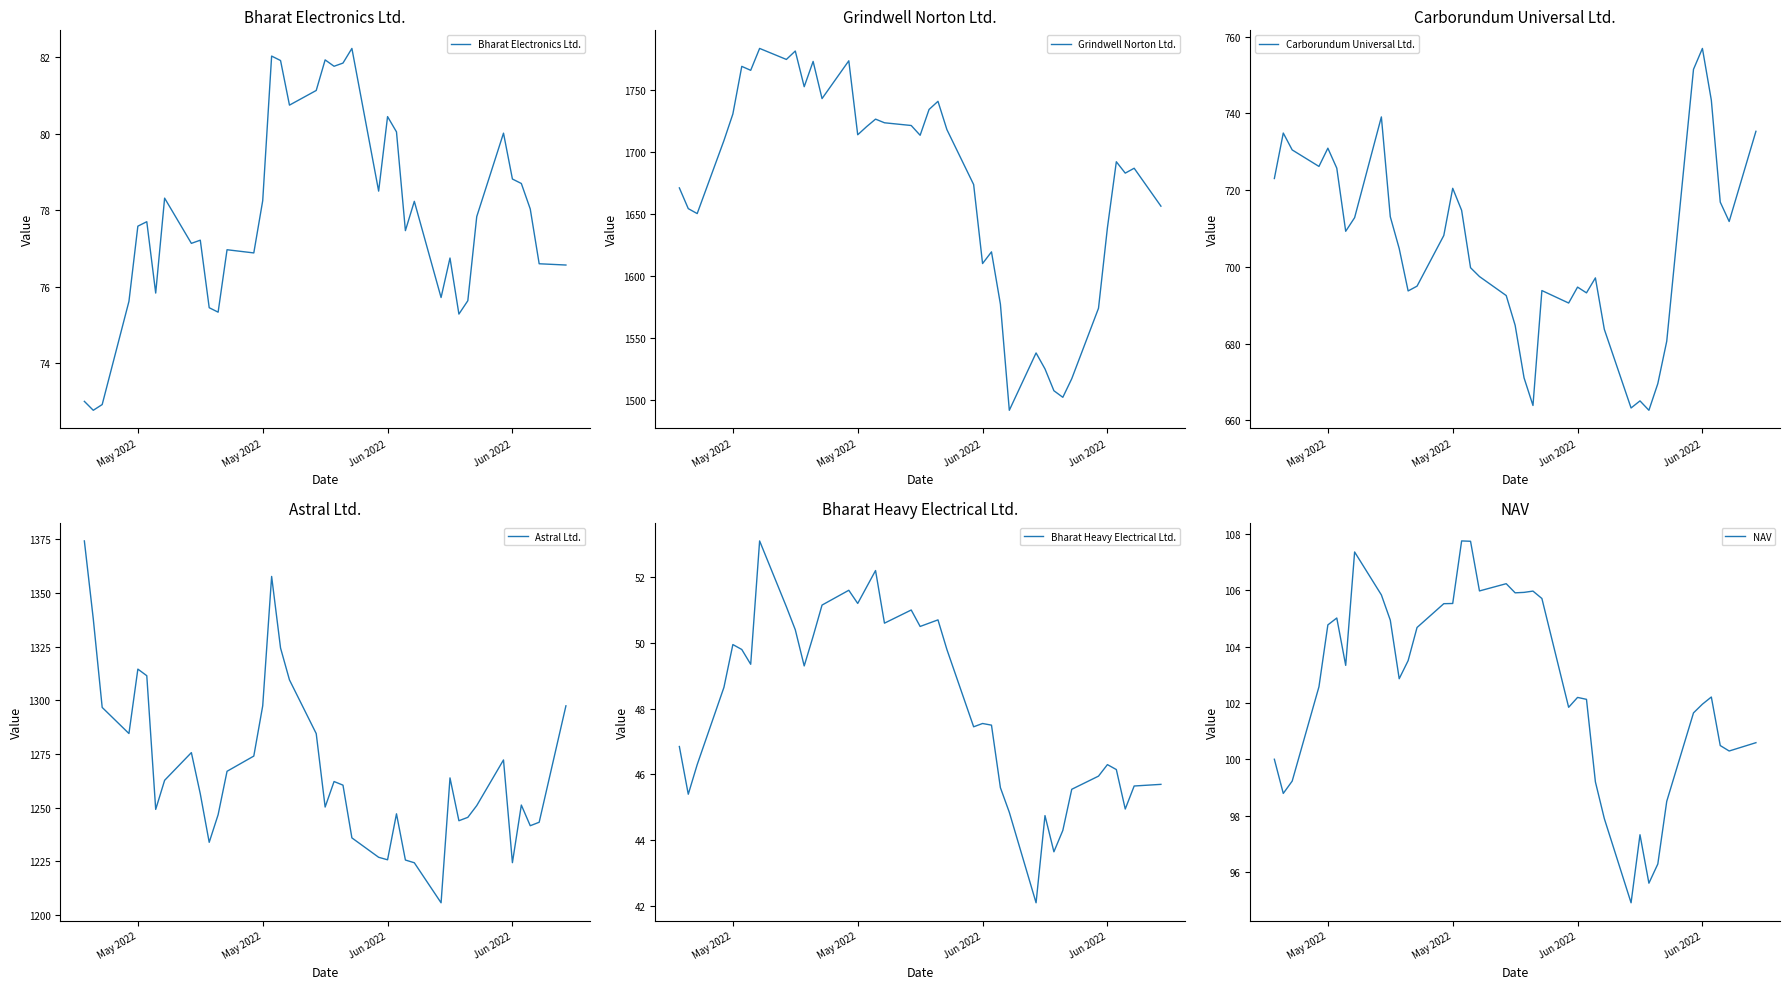

What is the minimum value for Carborundum Universal Ltd.?

662.7